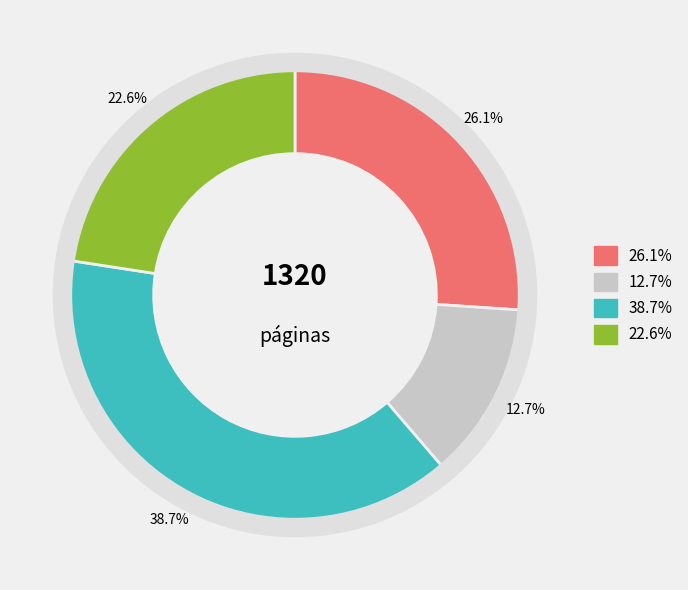

Is there any slice that represents more than half of the pie?

No